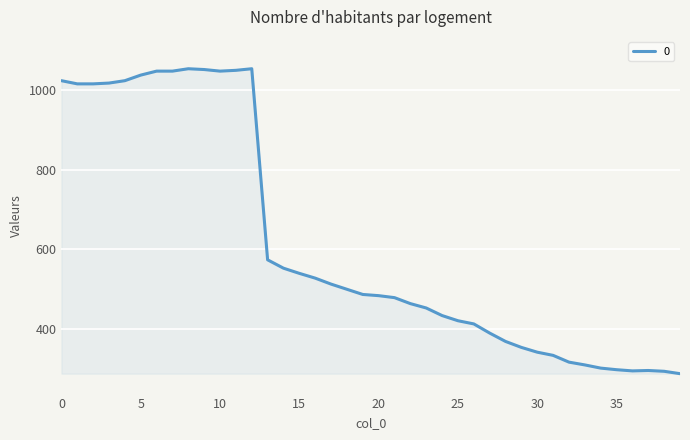

What is the difference between the maximum and minimum values?

766